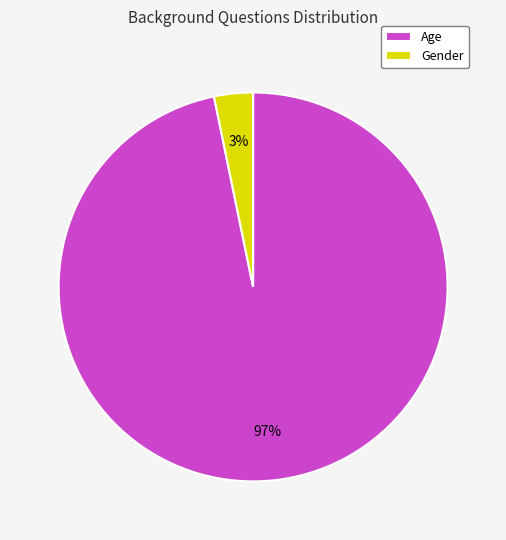

Count the number of slices in the pie.

2